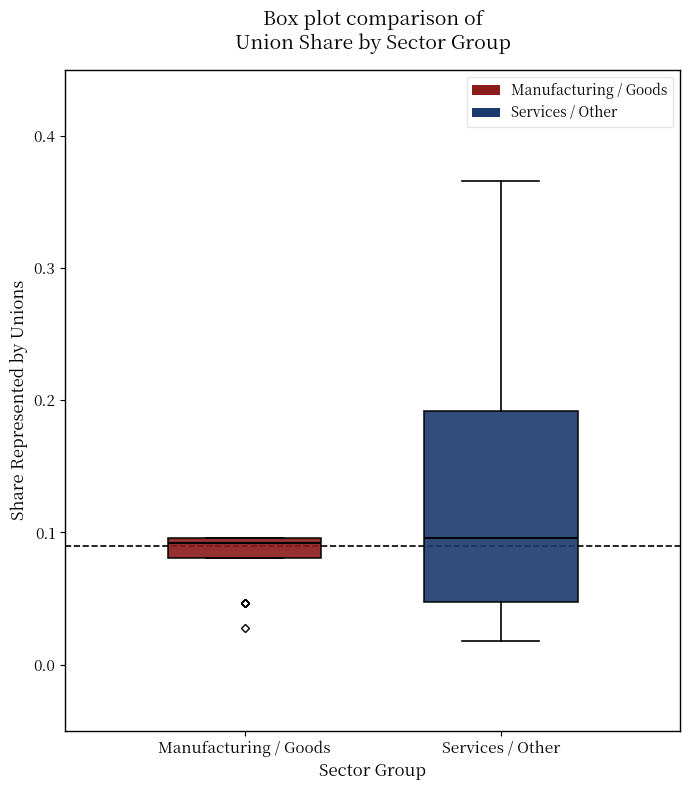

Reading left to right, read every box against the y-axis: the position of its median line, the range the box covers, and the ends of its whiskers. The values are not printed on the chart, so give them approximately, as read against the axis.

Manufacturing / Goods: median 0.09, box 0.08 to 0.10, whiskers 0.08 to 0.10
Services / Other: median 0.10, box 0.05 to 0.19, whiskers 0.02 to 0.37